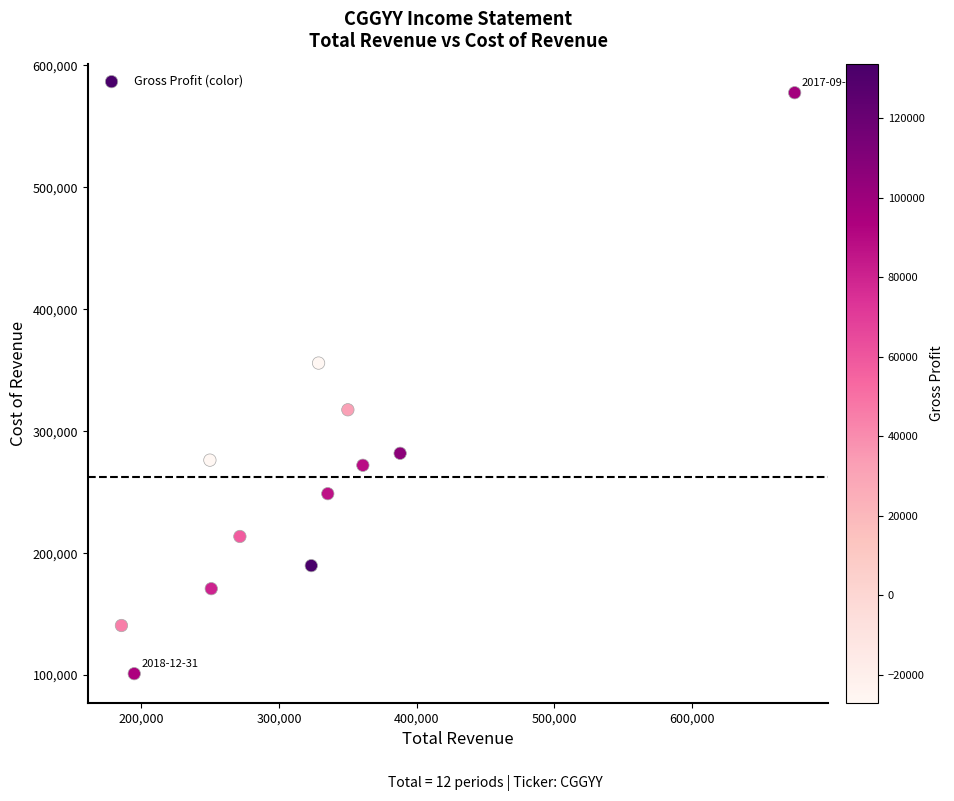

What Y value in the scatter plot is closest to 339400?

355900